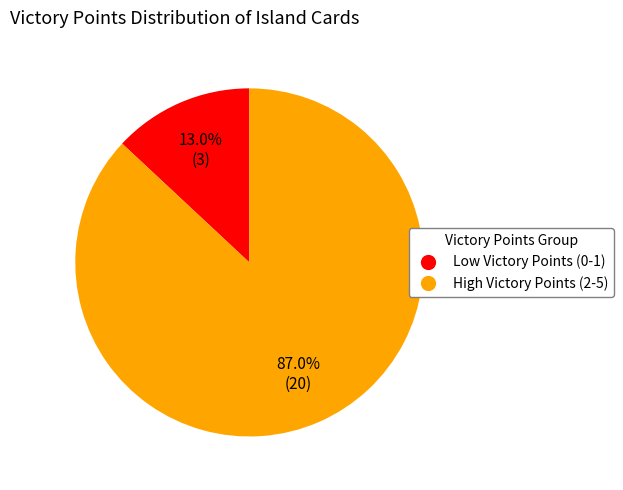

What is the total percentage of High Victory Points (2-5) and Low Victory Points (0-1)?

100.0%